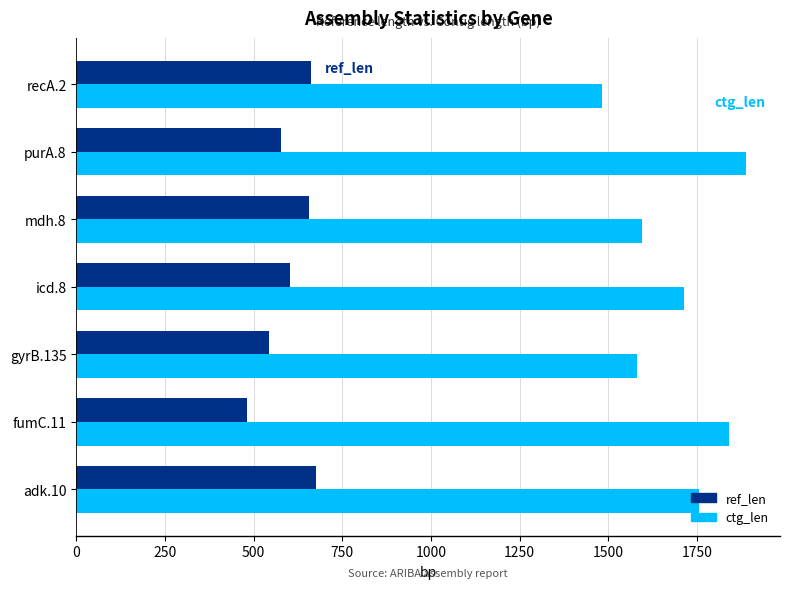

What is the spread (max minus min) of values at recA.2?

820